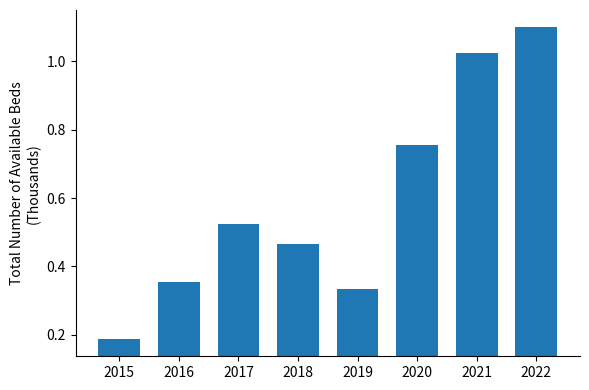

What is the change in value from 2017 to 2022?

+0.6